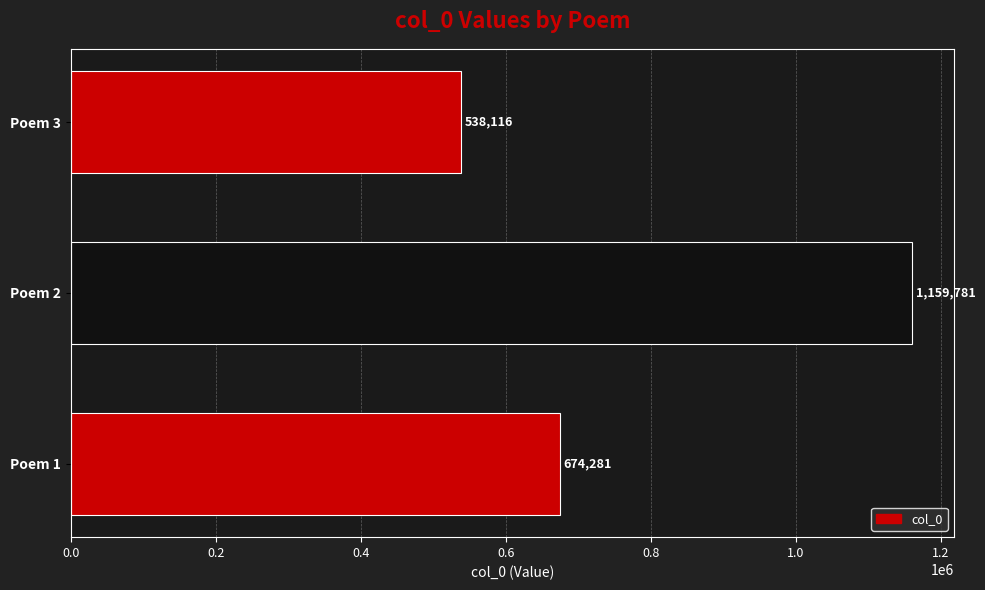

Between Poem 1 and Poem 3, which is larger?

Poem 1